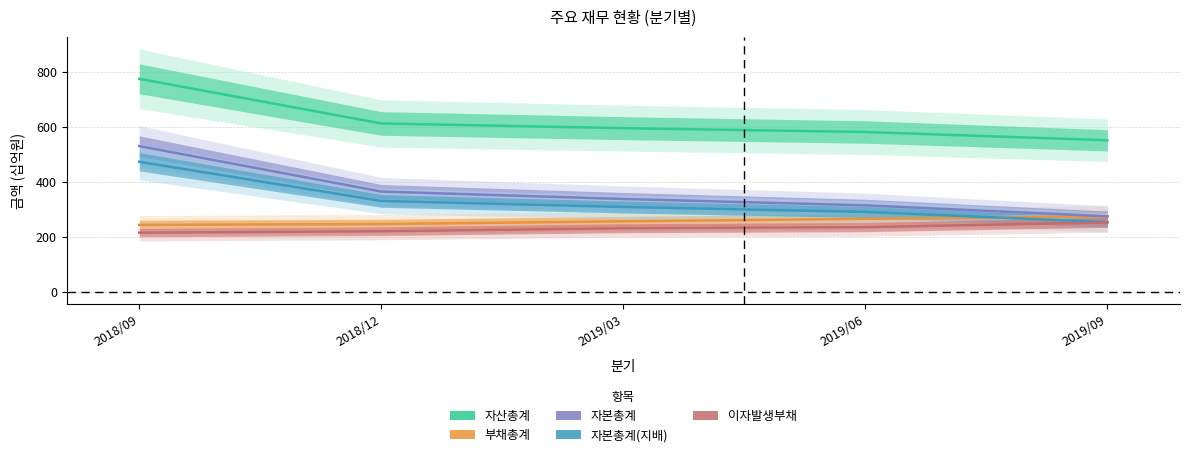

Where does the 자본총계 series first go above 338?

2018/09